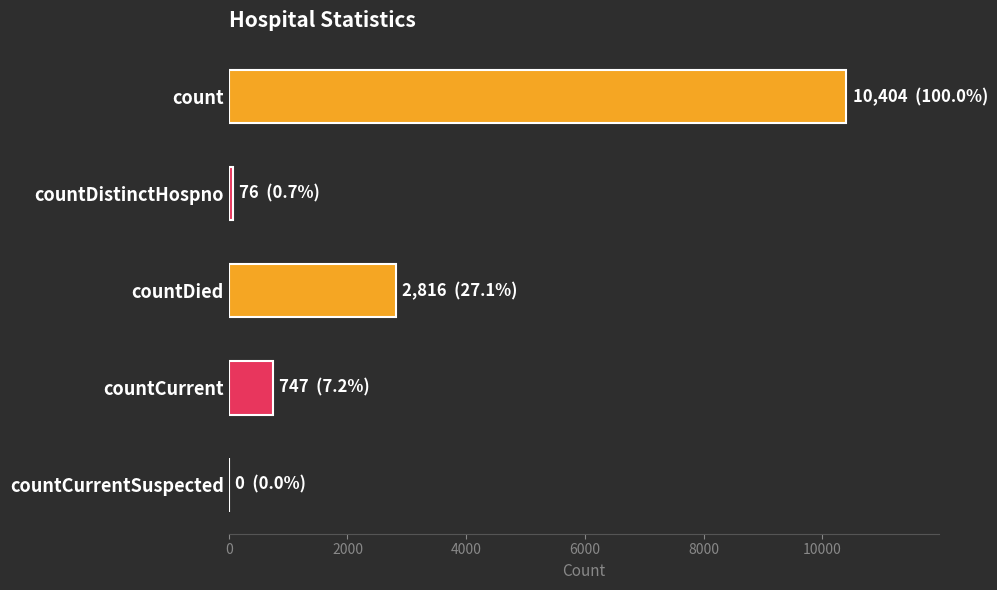

Between count and countDied, which is larger?

count